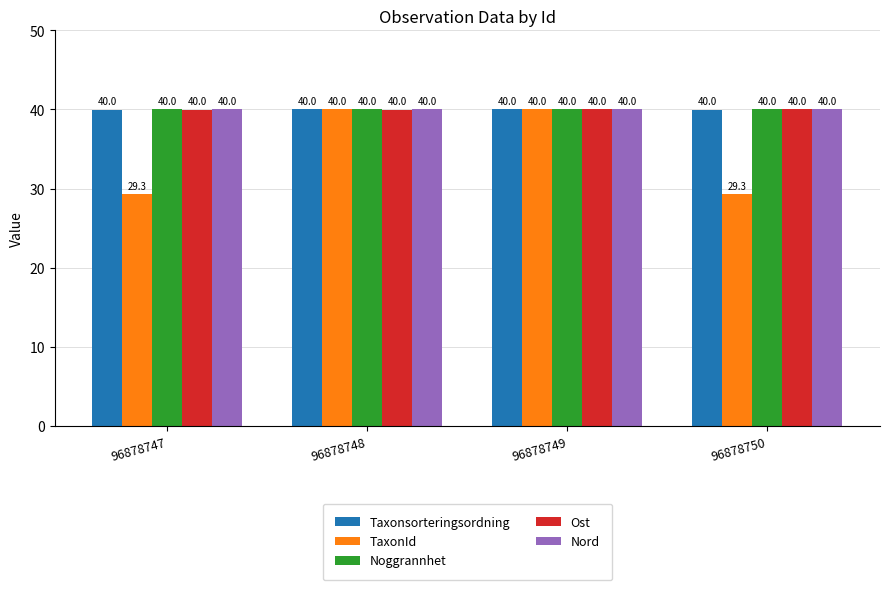

Which series has the largest range (max minus min)?

TaxonId